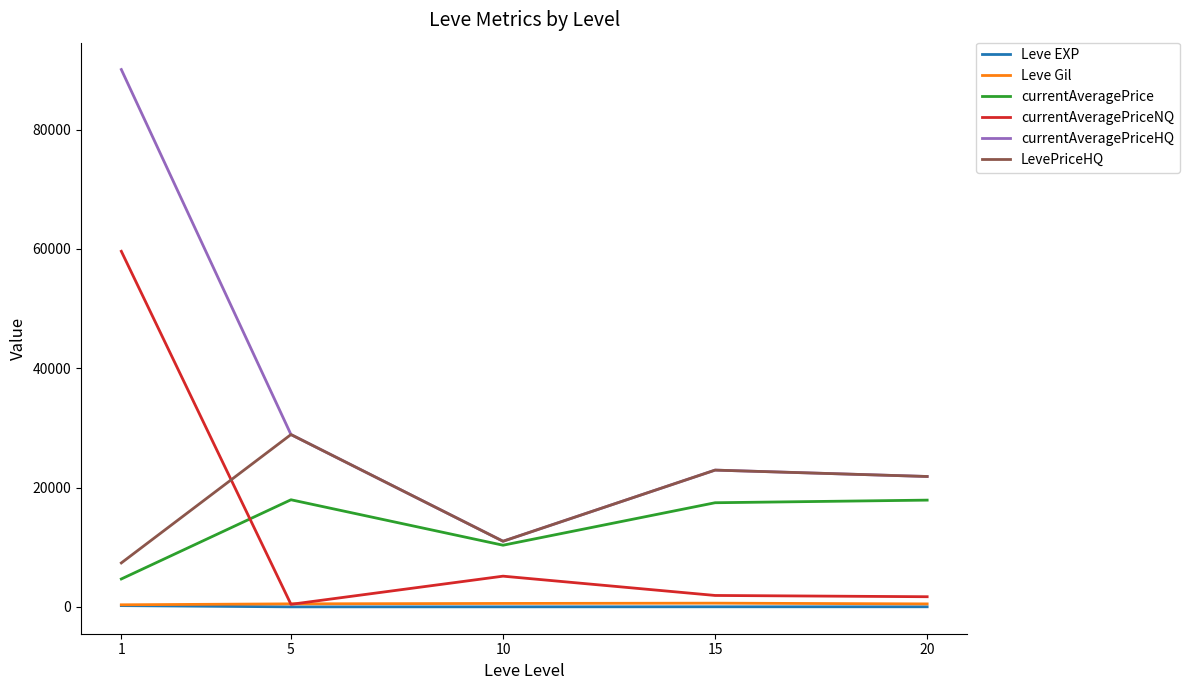

What is the average value of the LevePriceHQ series?

18405.9